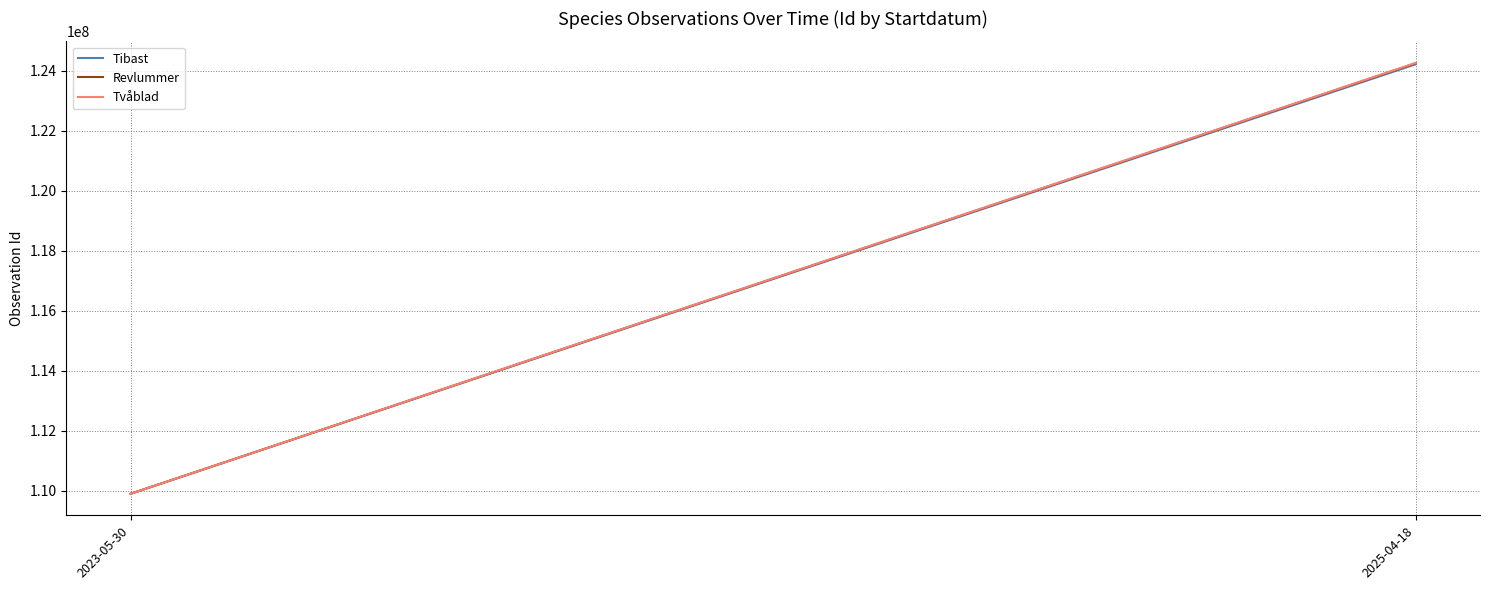

What is the value of the Revlummer point at the 1st from the left?

109905551